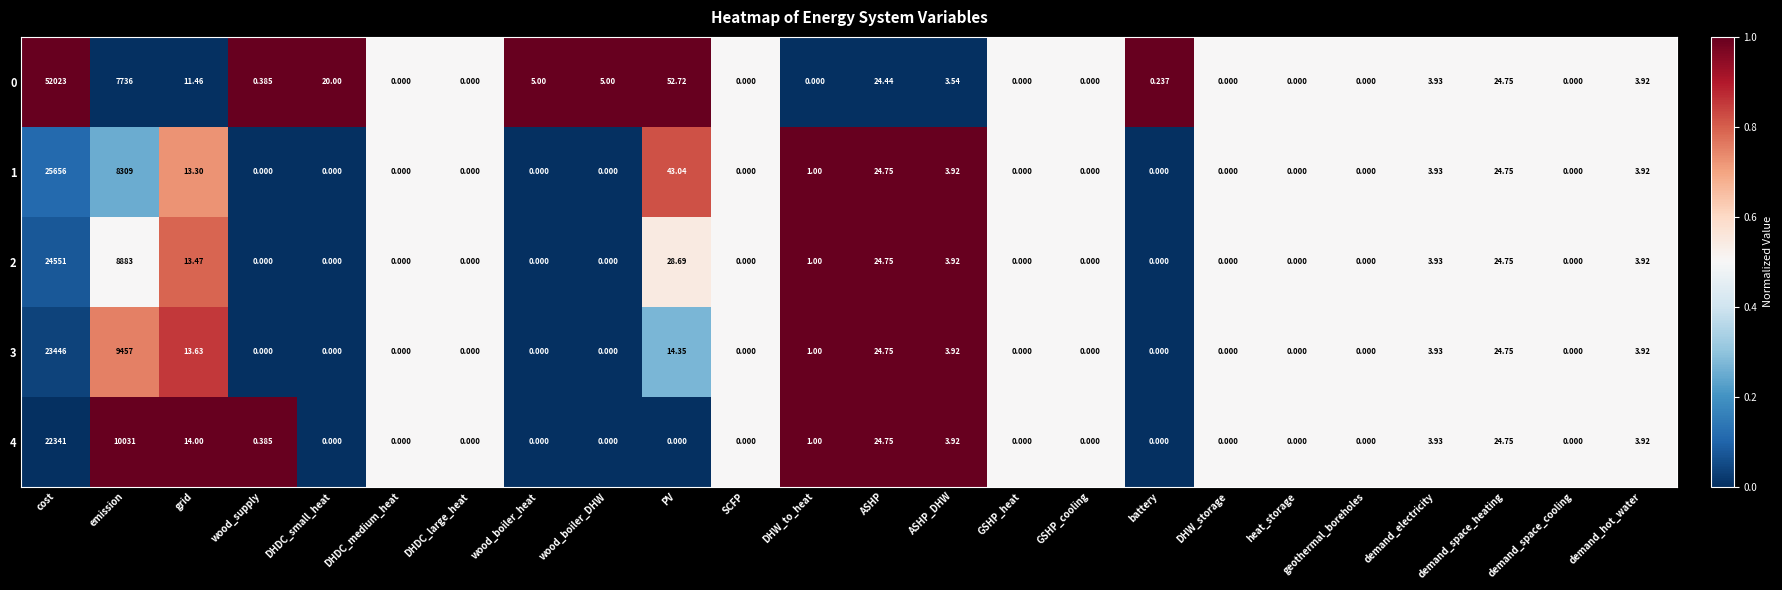

Which category has the highest value in the 1 series?

cost